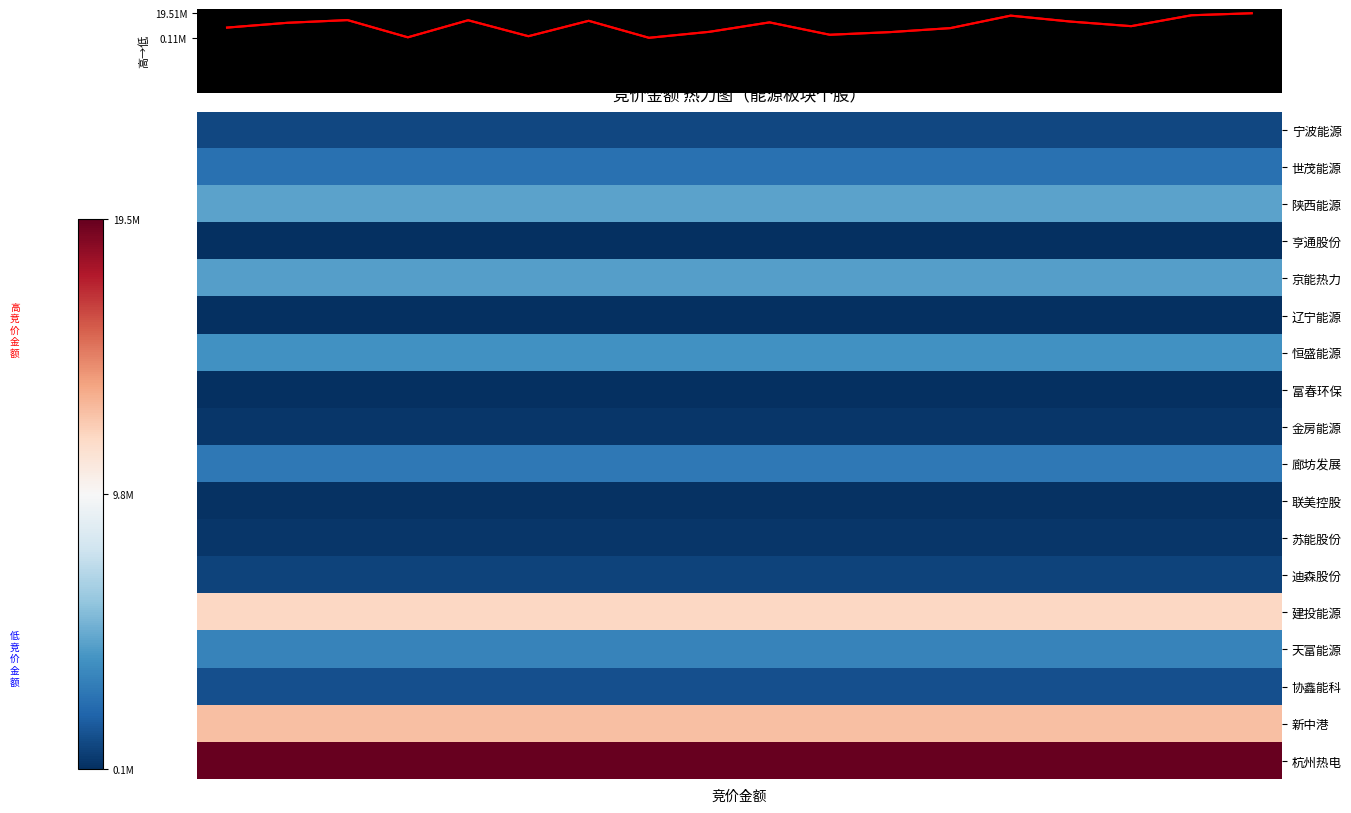

The value at 17 is 11.4. True or false?

False